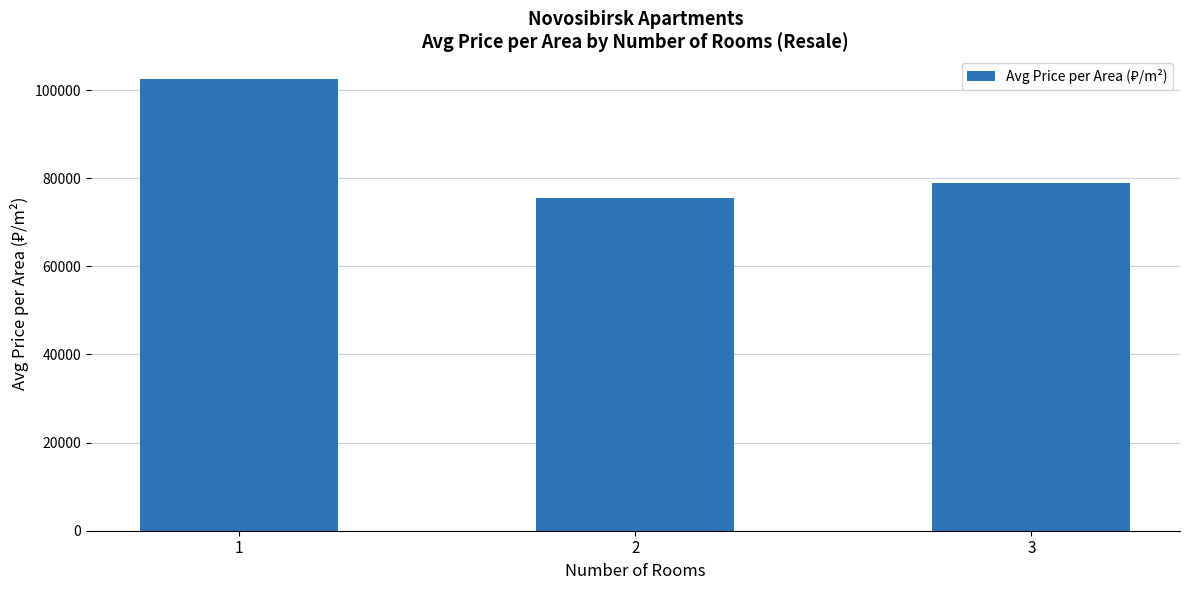

Reading right to left, extract all data points from this chart.

79007	75506	102500